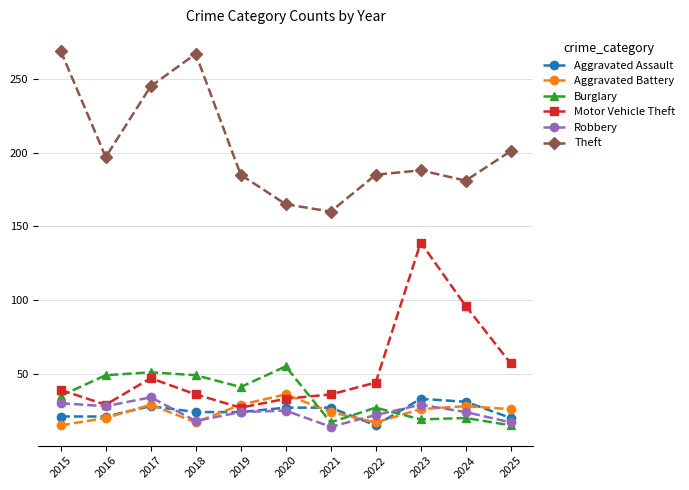

What is the value of the Aggravated Assault point at the 1st from the left?

21